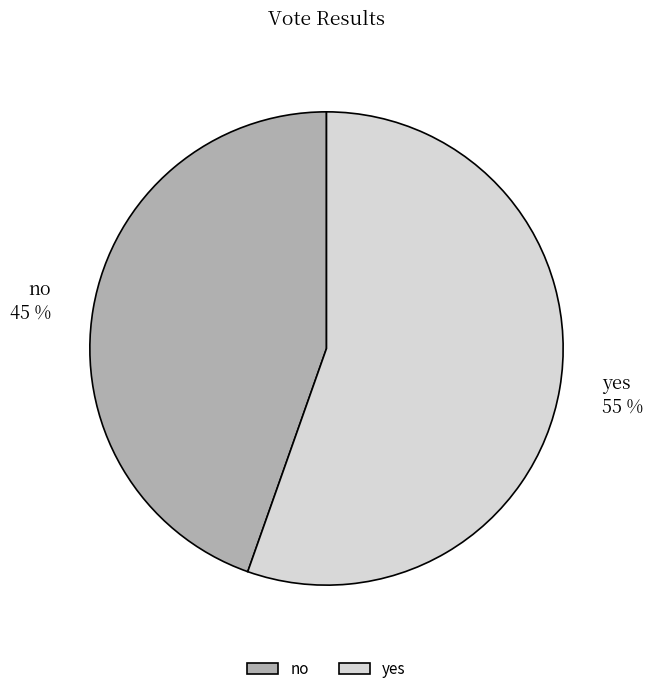

The yes slice represents 55% of the pie. True or false?

True